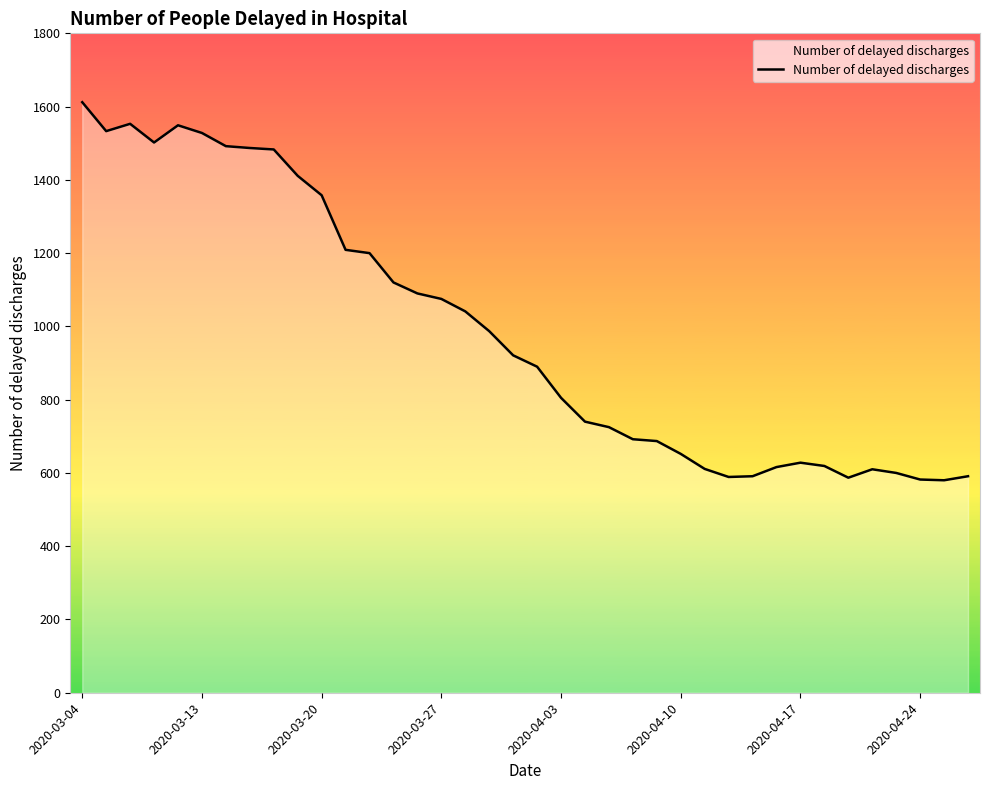

What is the minimum value shown in the chart?

580